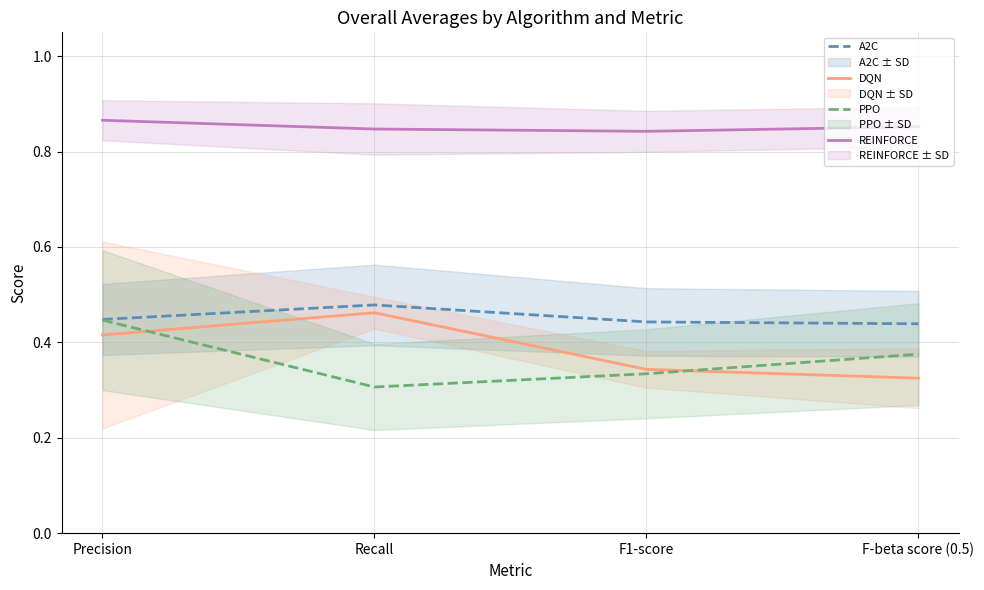

Which series has the largest total across all categories?

REINFORCE